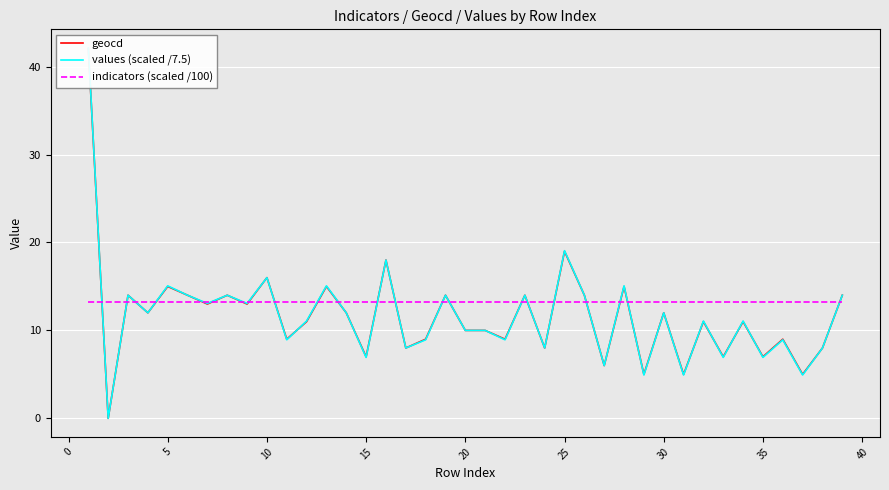

Which has a higher value, 45 or 29?

29